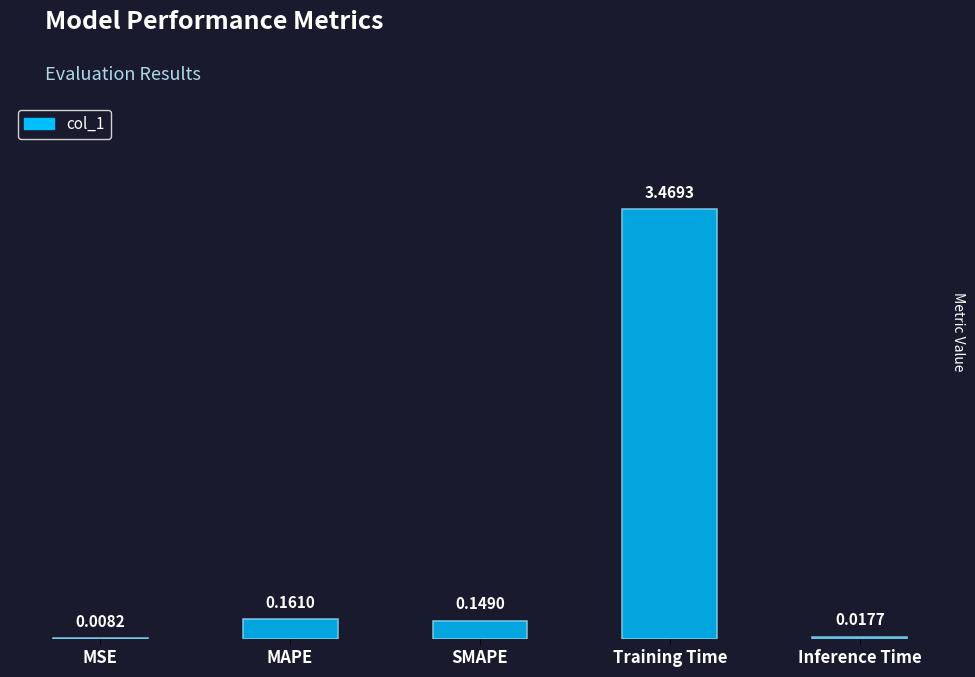

At which label is the value closest to 1?

MAPE